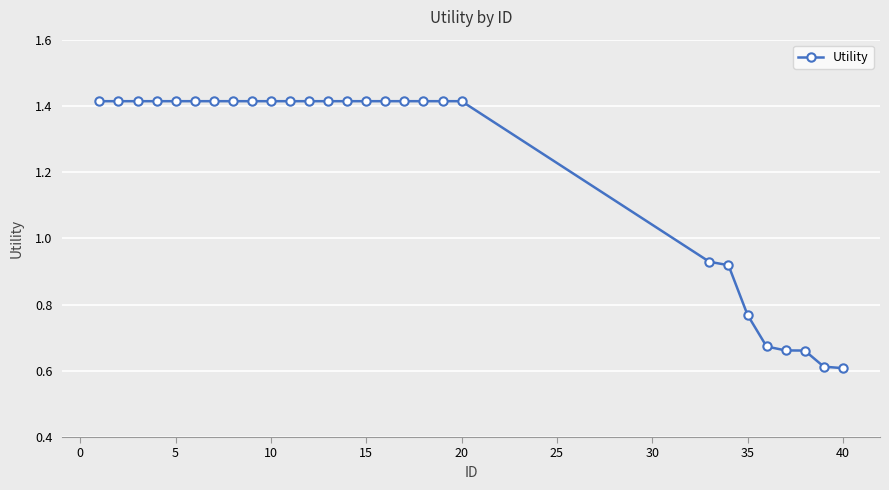

What is the average value?

1.2